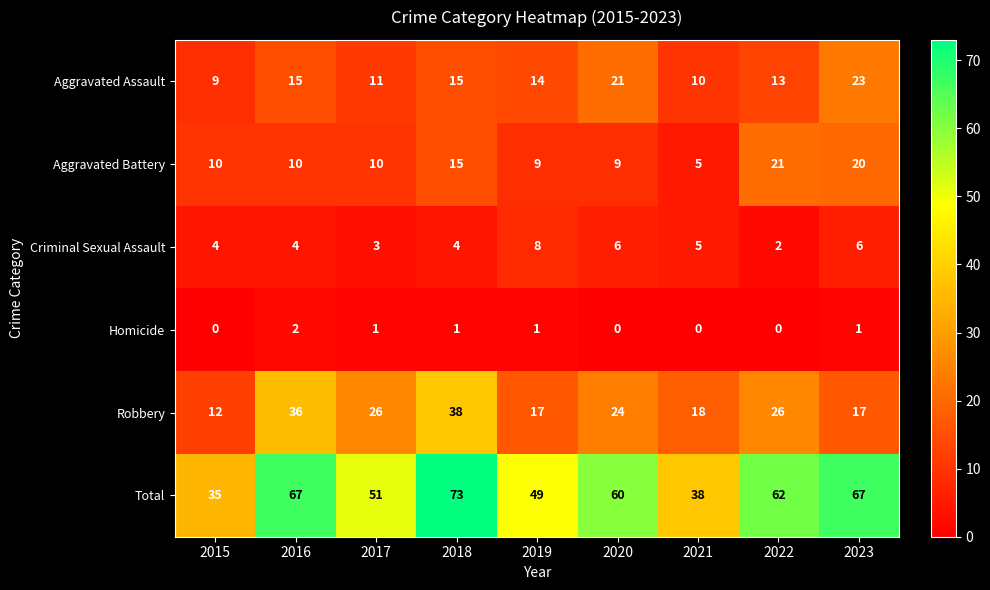

Rank the series at 2017 from highest to lowest value.

Total, Robbery, Aggravated Assault, Aggravated Battery, Criminal Sexual Assault, Homicide